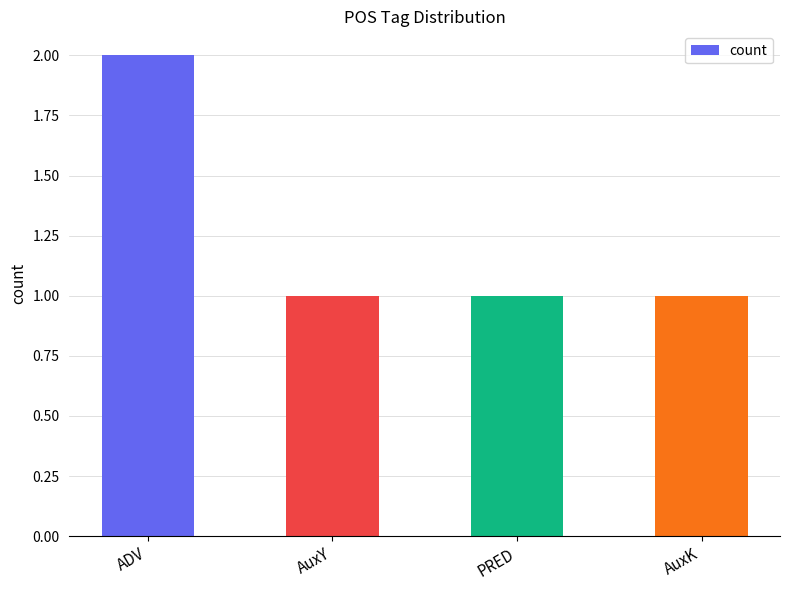

At which category does the chart reach its peak across all series?

ADV